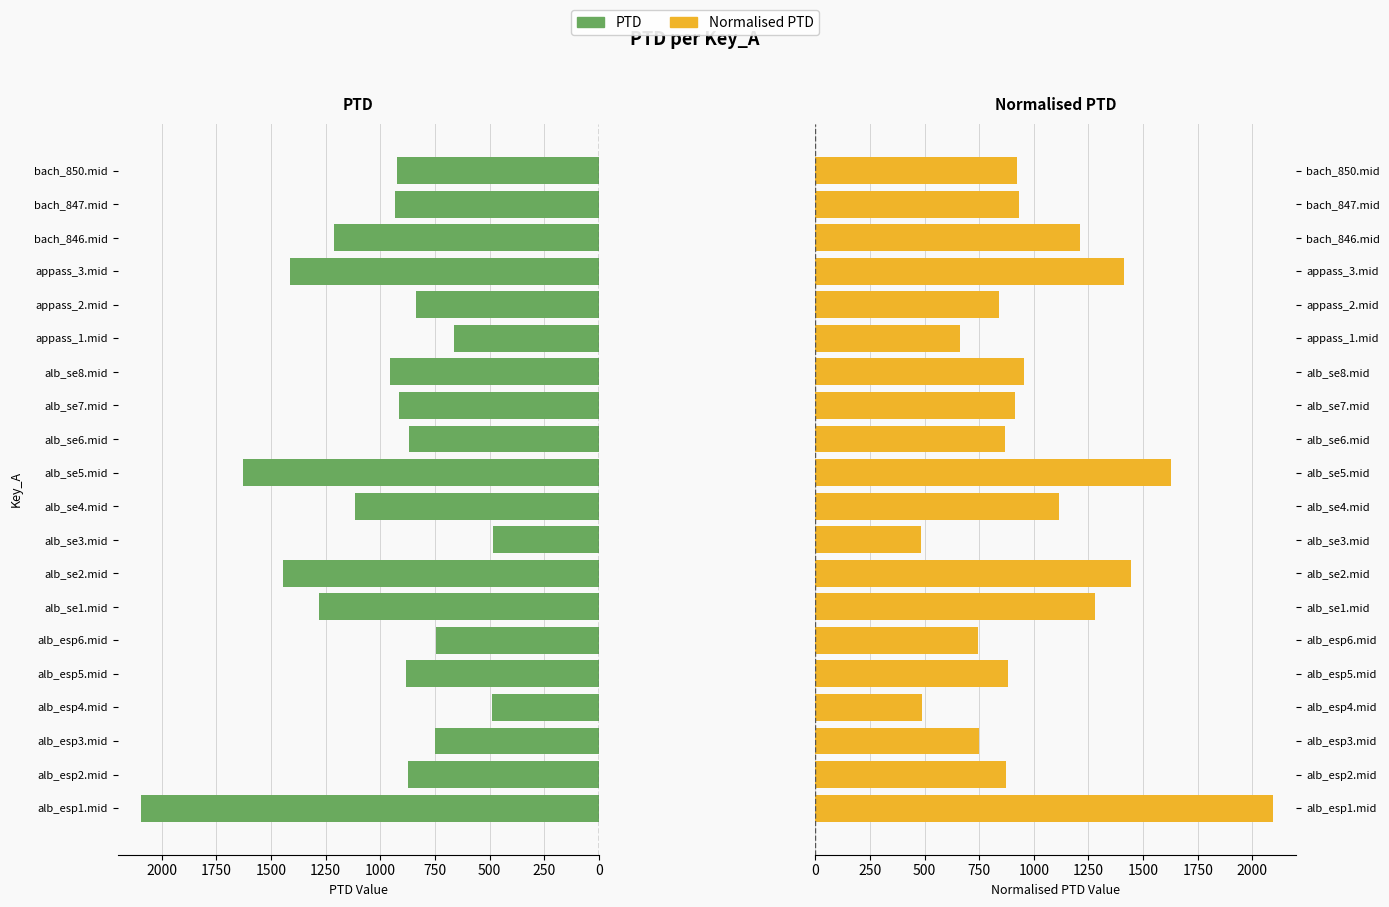

Reading left to right, list all the values displayed in this chart.

PTD: 2096.5	874.0	749.6	489.6	883.1	746.6	1279.1	1444.7	482.7	1114.3	1626.6	868.1	912.3	955.0	662.2	838.6	1411.4	1209.6	933.4	923.1
Normalised PTD: 2096.5	874.0	749.6	489.6	883.1	746.6	1279.1	1444.7	482.7	1114.3	1626.6	868.1	912.3	955.0	662.2	838.6	1411.4	1209.6	933.4	923.1